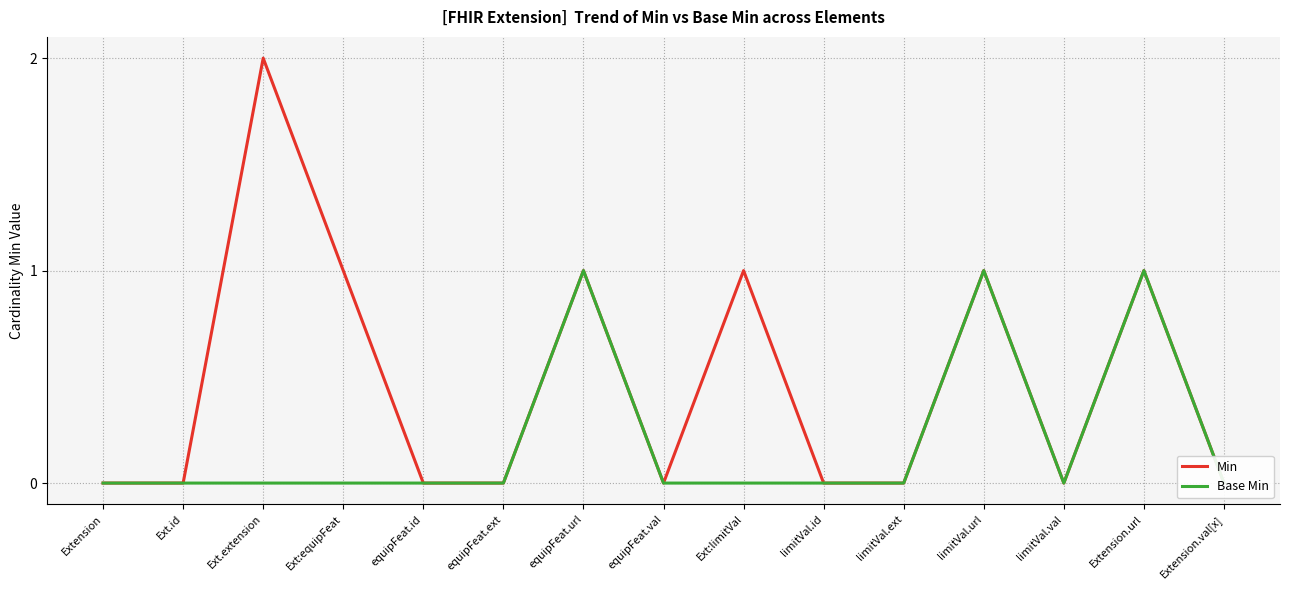

Count the Base Min values in the range 0 to 1.

15